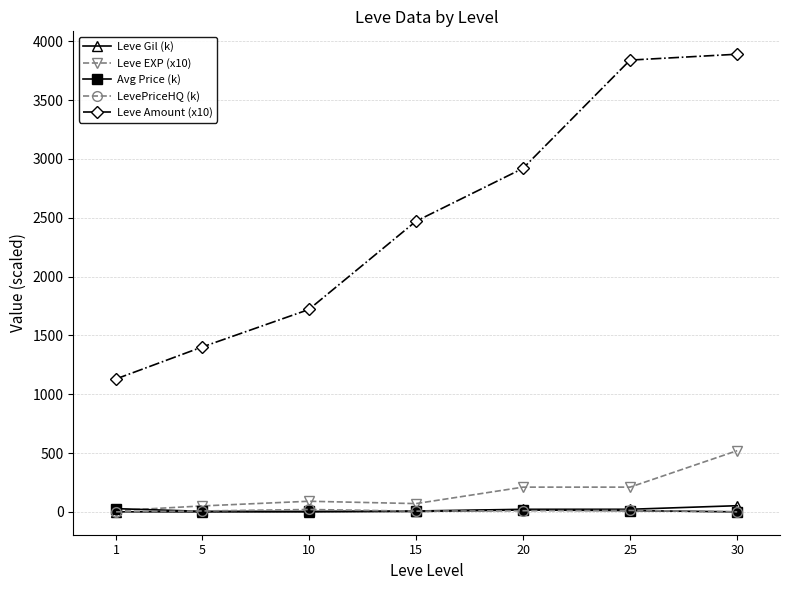

Which series has the largest range (max minus min)?

Leve Amount (x10)